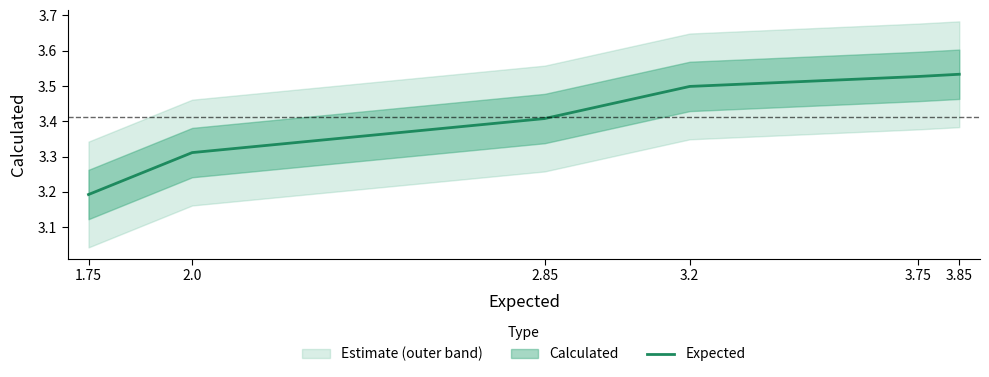

Does the chart display data point markers on the line(s)?

No